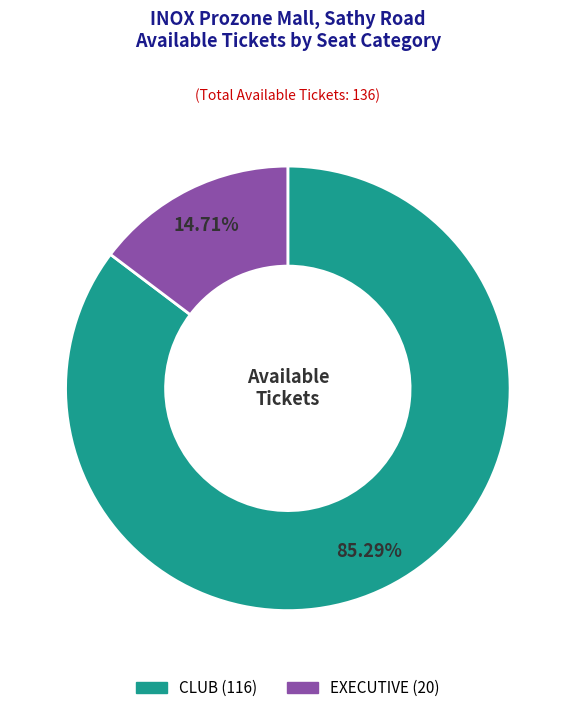

Rank the categories by value from highest to lowest.

CLUB, EXECUTIVE